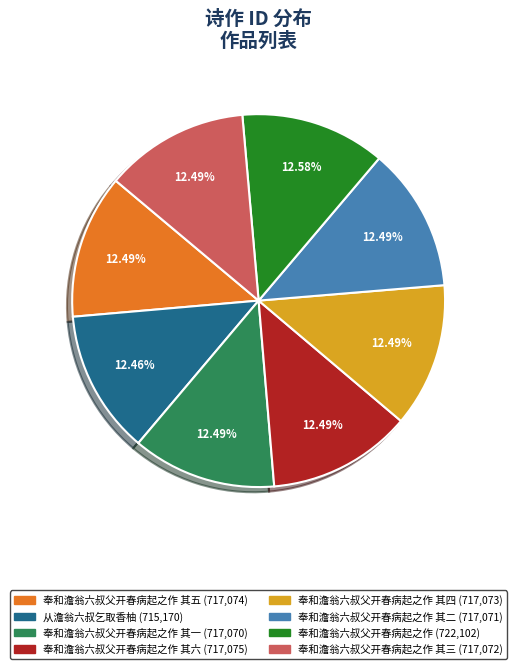

Does any single category account for the majority?

No